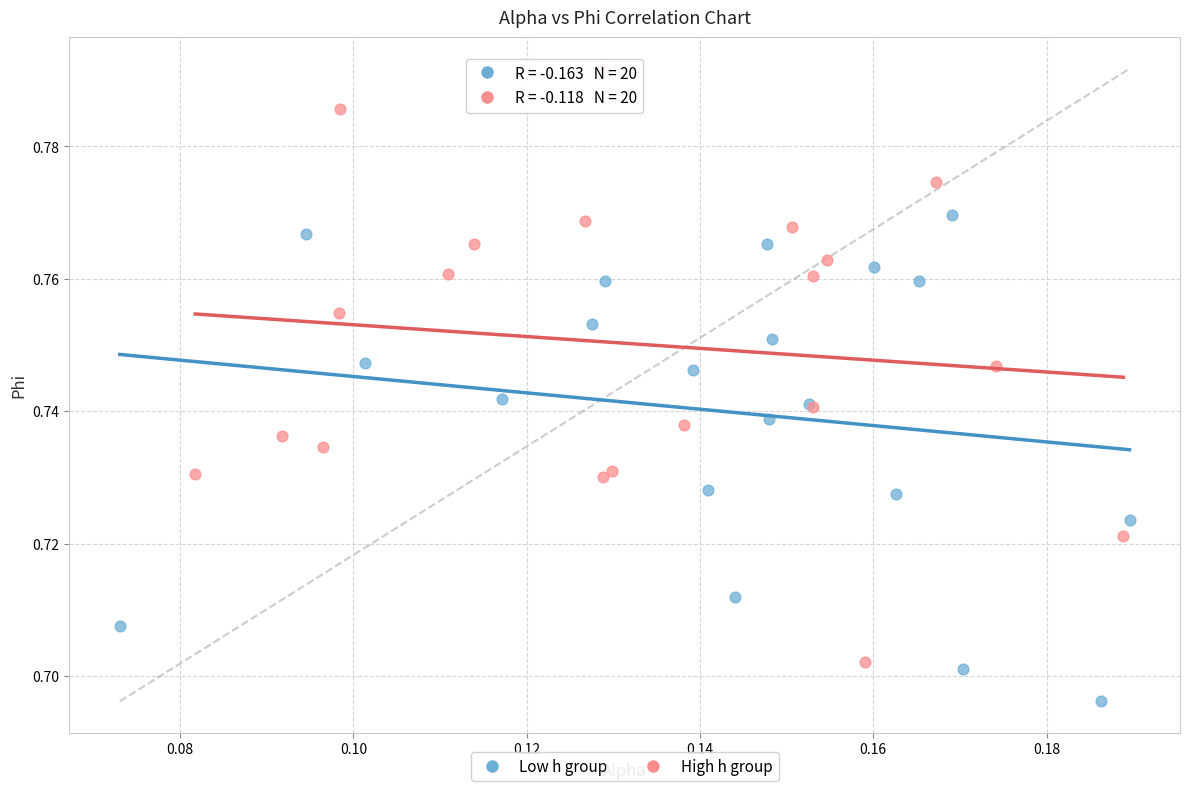

Which series reaches the maximum Y coordinate?

High h group